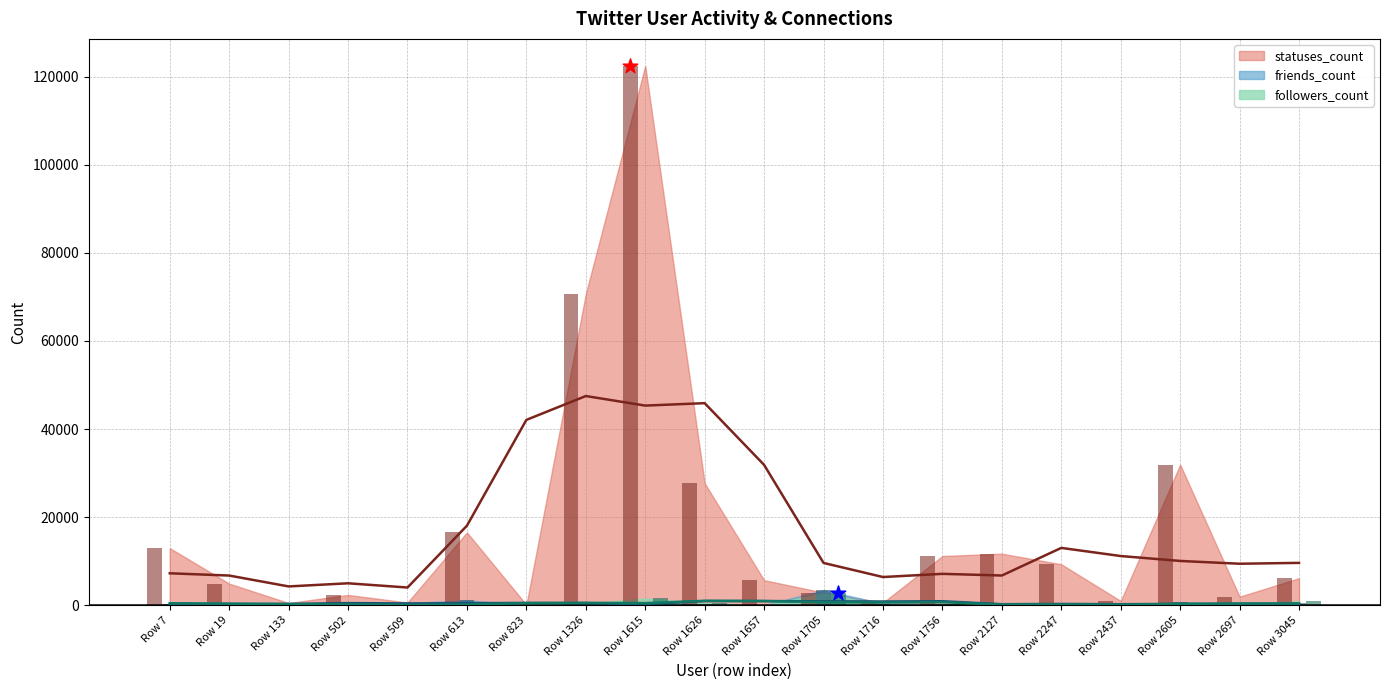

At which category is the sum across all series the highest?

Row 1615